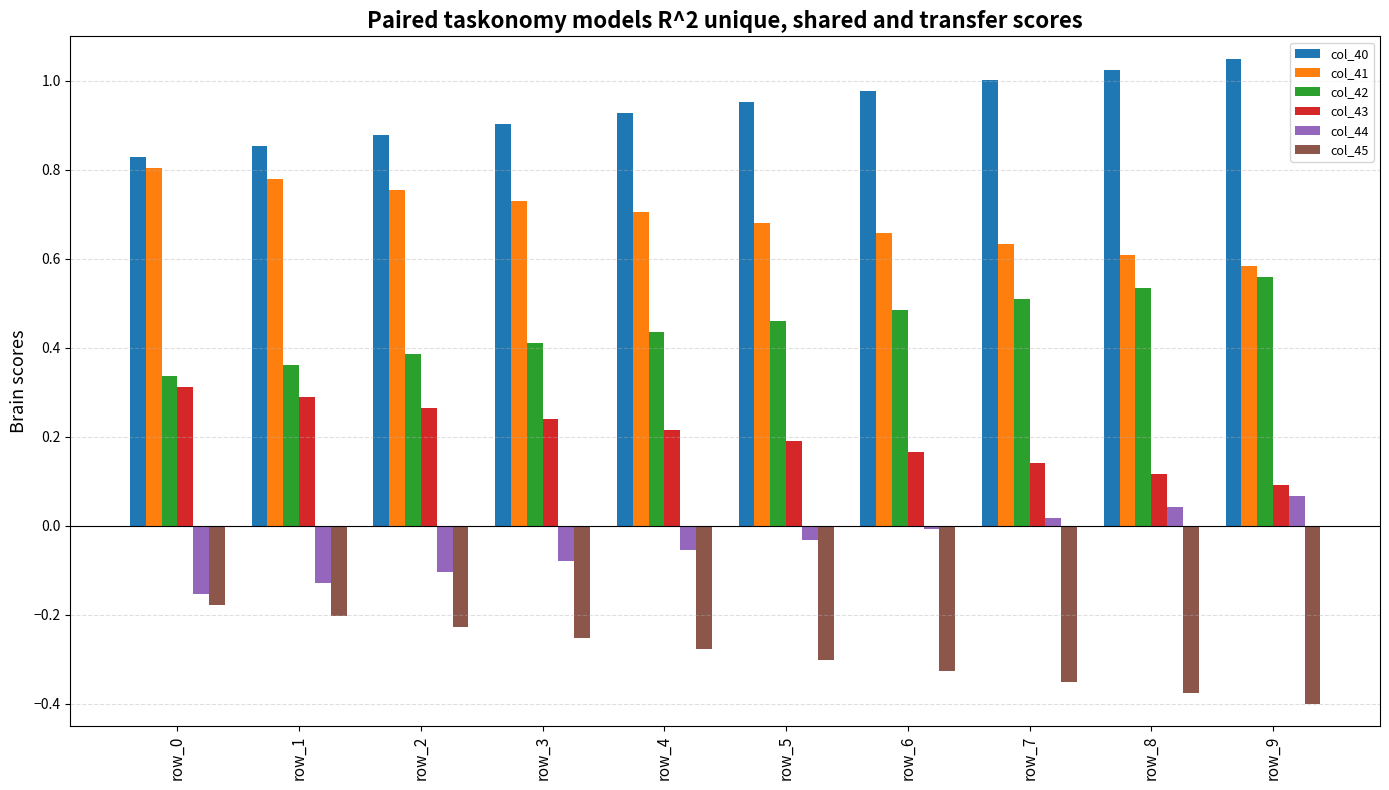

Which series has the largest total across all categories?

col_40